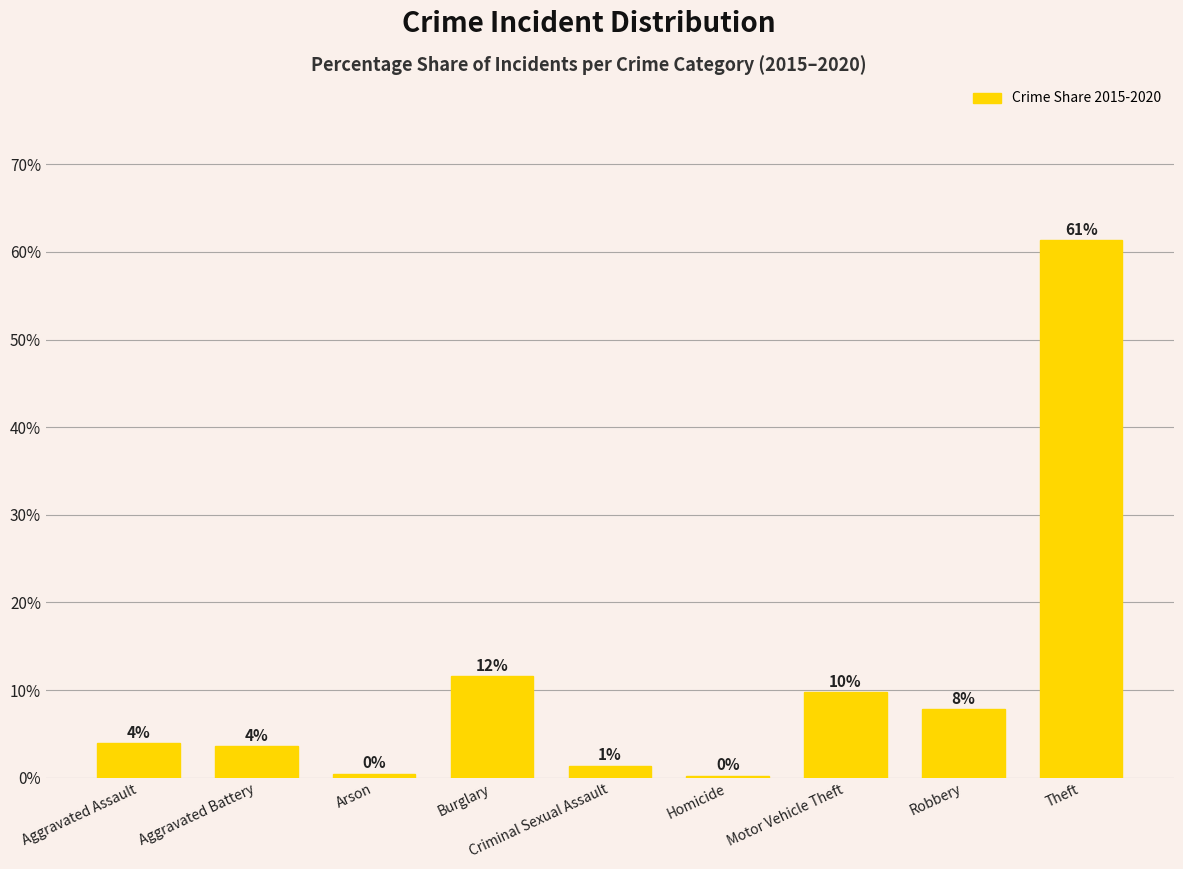

Reading left to right, transcribe all the data shown in this chart.

Aggravated Assault=3.9	Aggravated Battery=3.6	Arson=0.4	Burglary=11.6	Criminal Sexual Assault=1.4	Homicide=0.2	Motor Vehicle Theft=9.7	Robbery=7.8	Theft=61.3